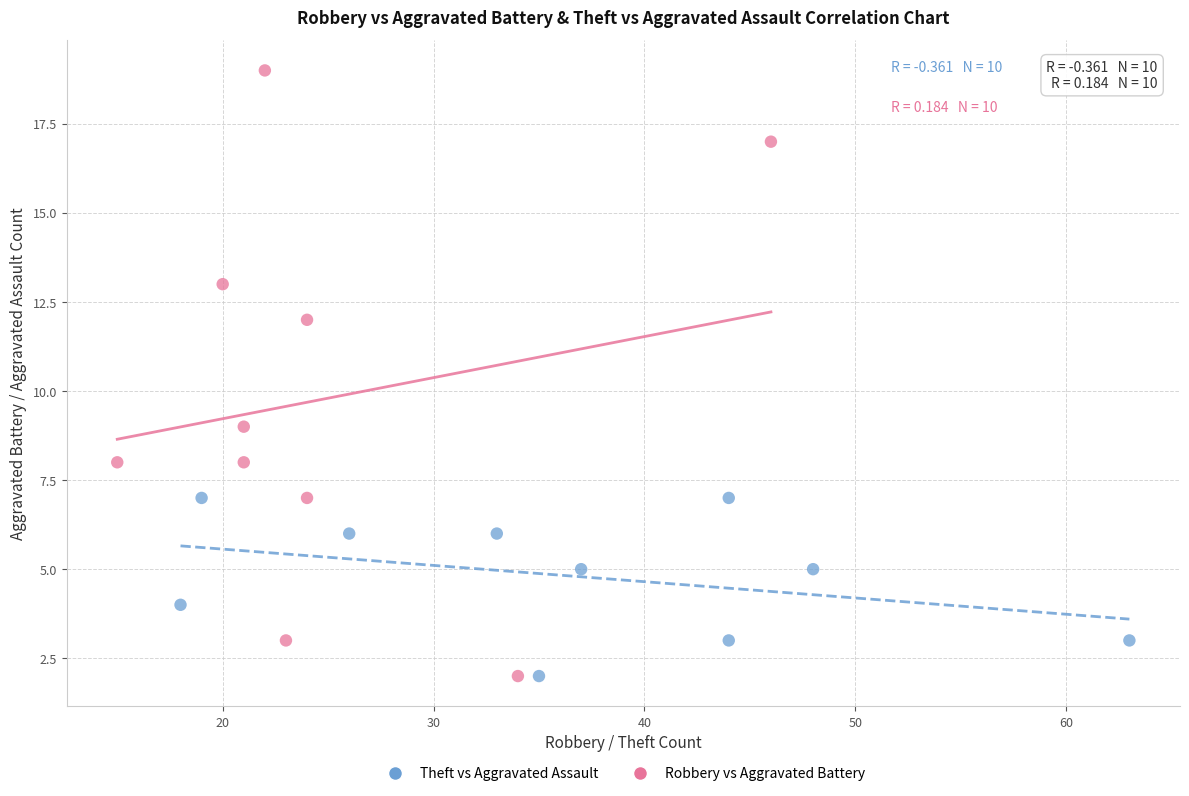

Which series has the largest Y range (max minus min)?

Robbery vs Aggravated Battery